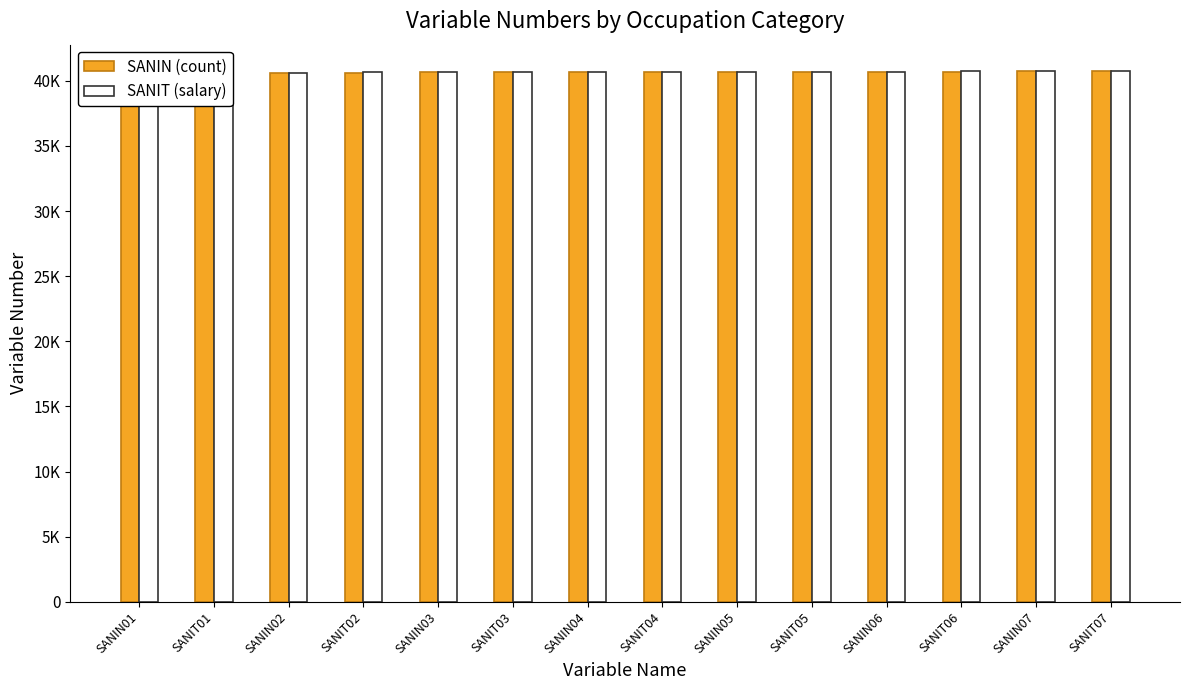

Which category has the lowest value in the SANIN (count) series?

SANIN01